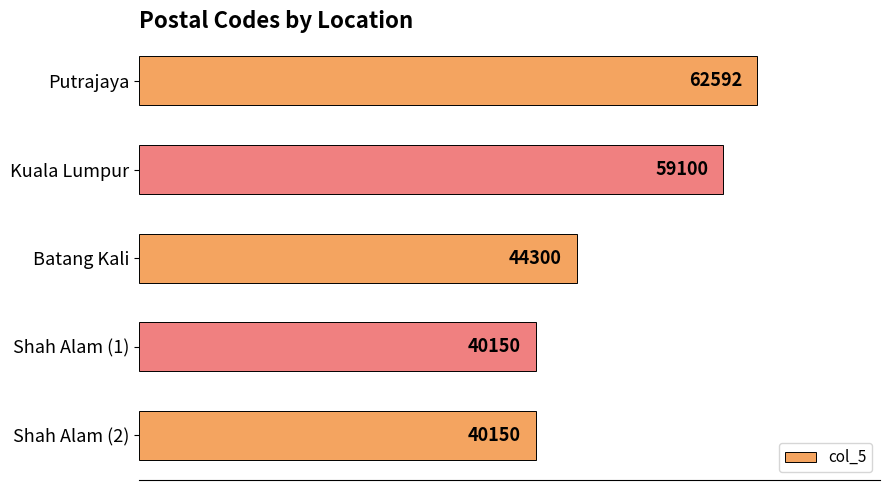

What is the label of the 5th bar from the top?

Shah Alam (2)